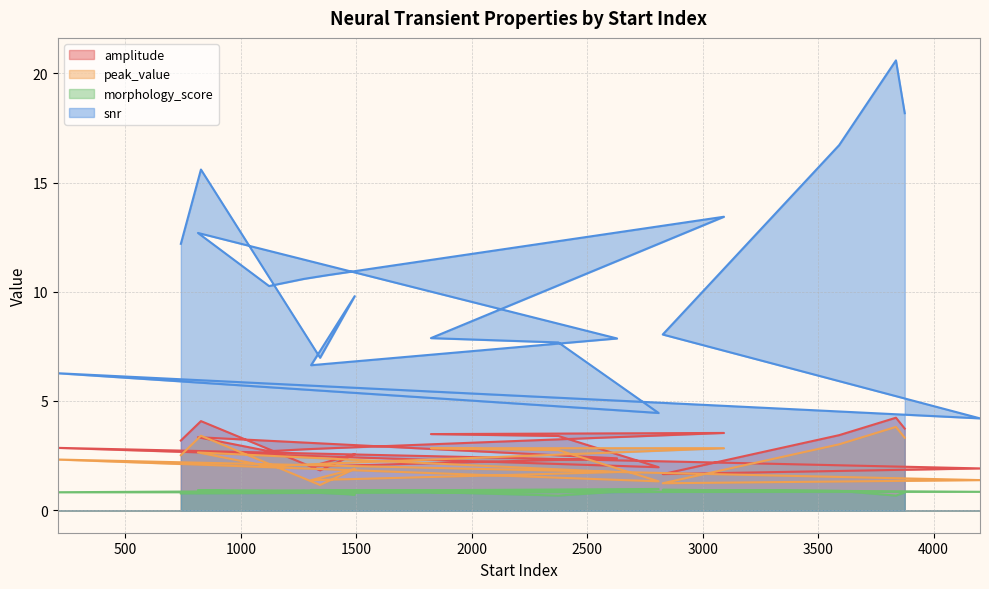

At which label does peak_value first exceed 2?

740